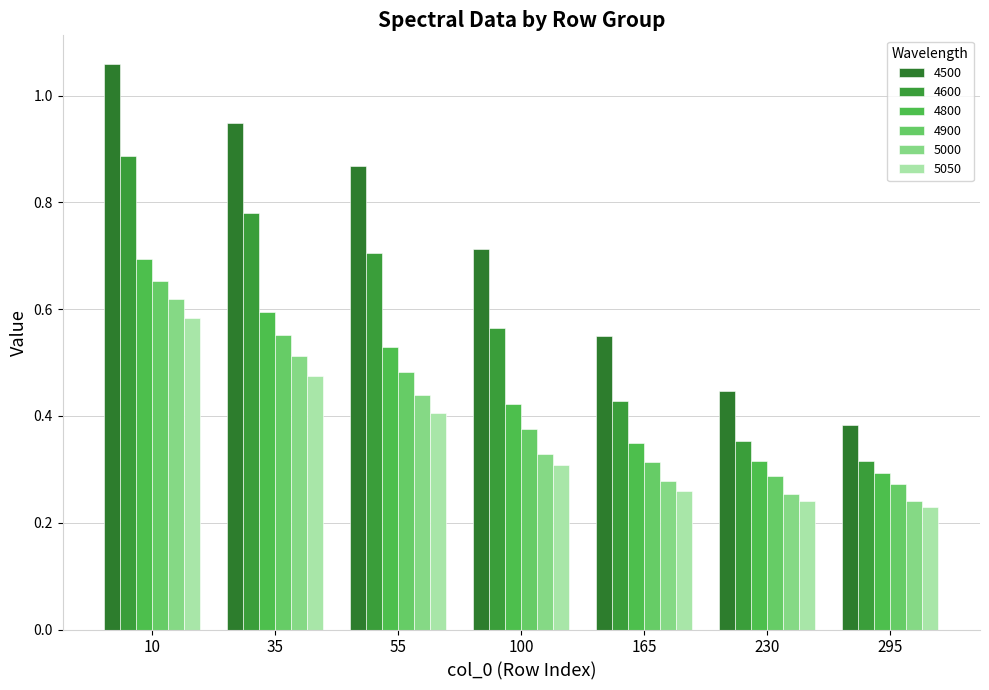

Is the value of 4800 at 10 greater than the value of 5000 at 35?

Yes